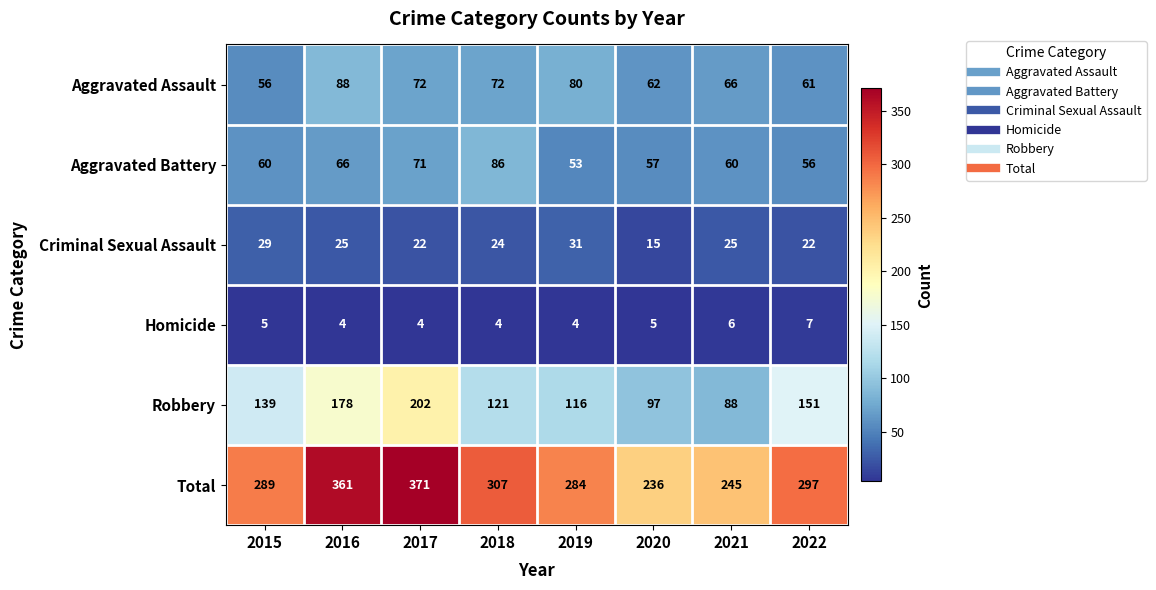

List the series in order of their peak value, highest first.

Total, Robbery, Aggravated Assault, Aggravated Battery, Criminal Sexual Assault, Homicide